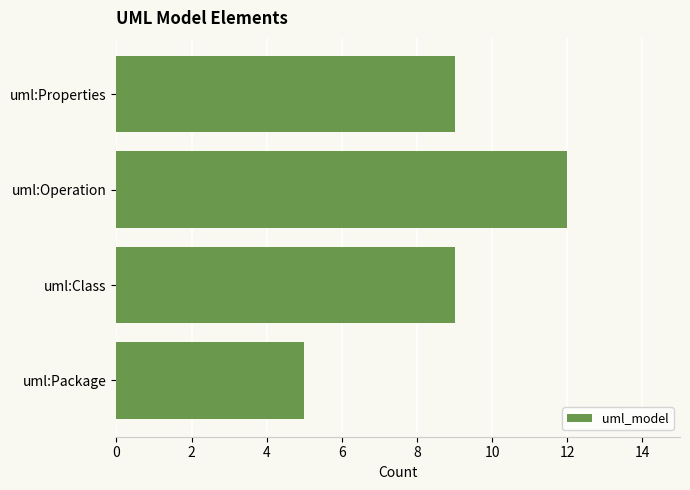

Read the value at uml:Package.

5